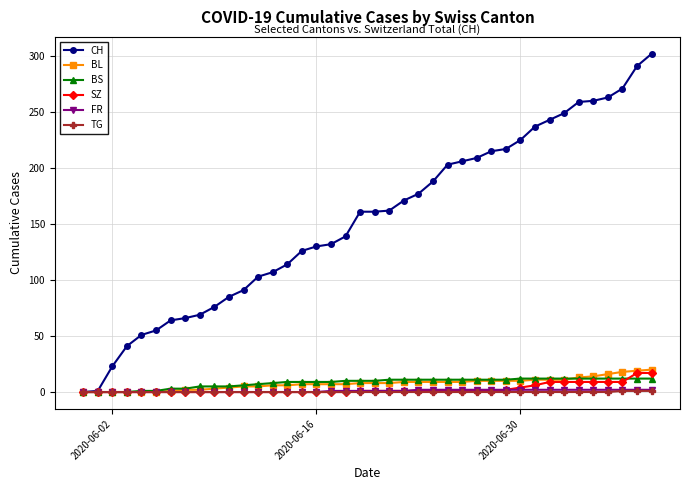

Which series has the widest spread of values?

CH